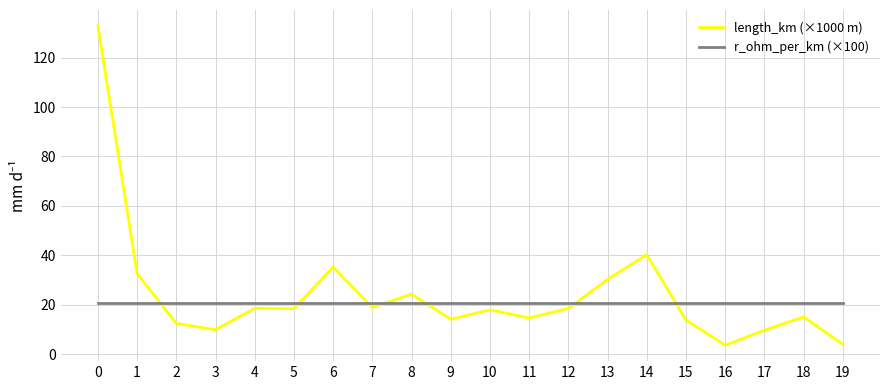

What is the minimum value for length_km (×1000 m)?

3.6